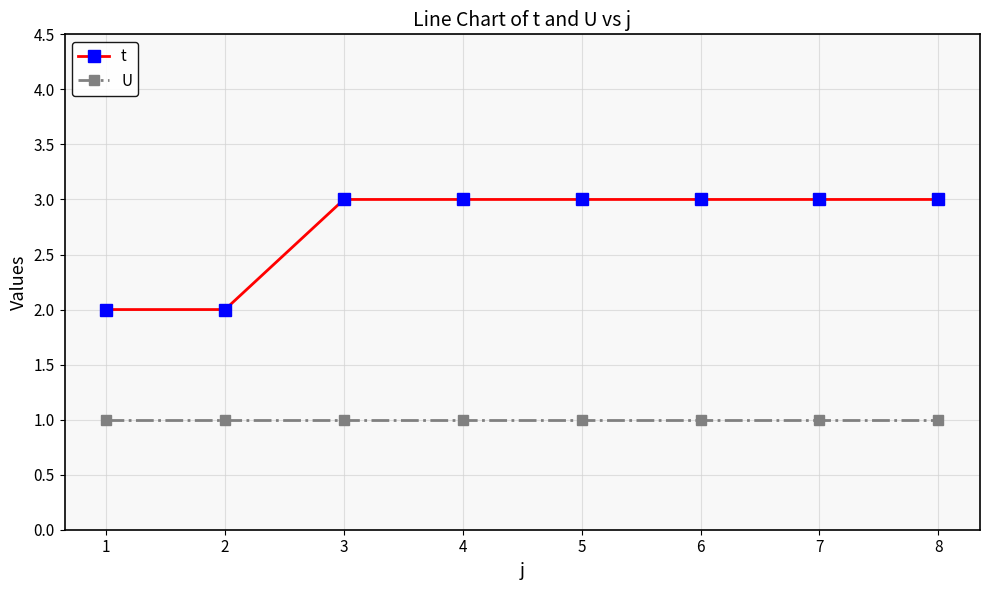

Between 2 and 7, which series saw the biggest shift?

t